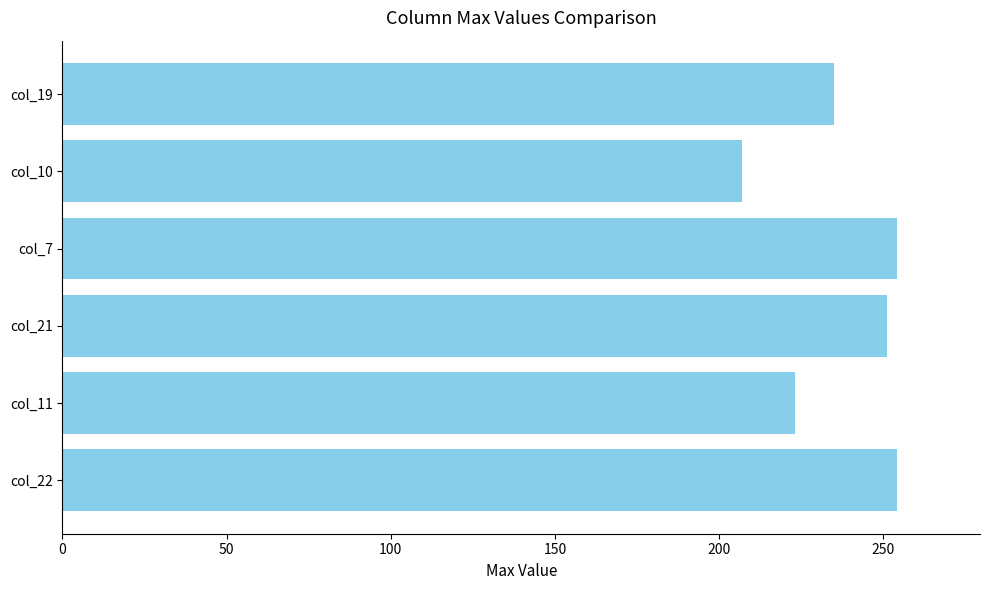

Approximately how many times larger is the value at col_19 compared to col_10?

1.1